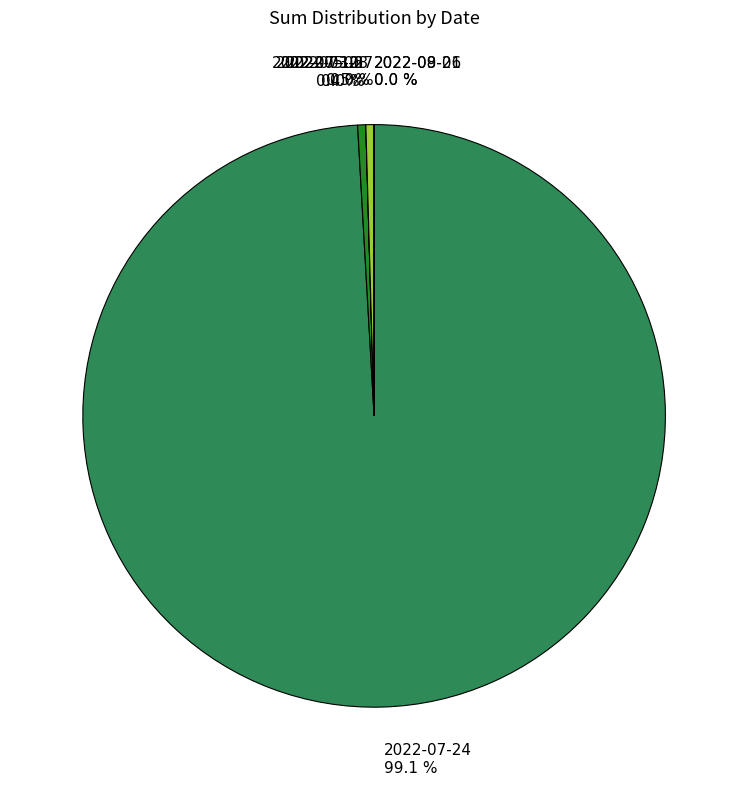

Is there a majority slice in this chart?

Yes